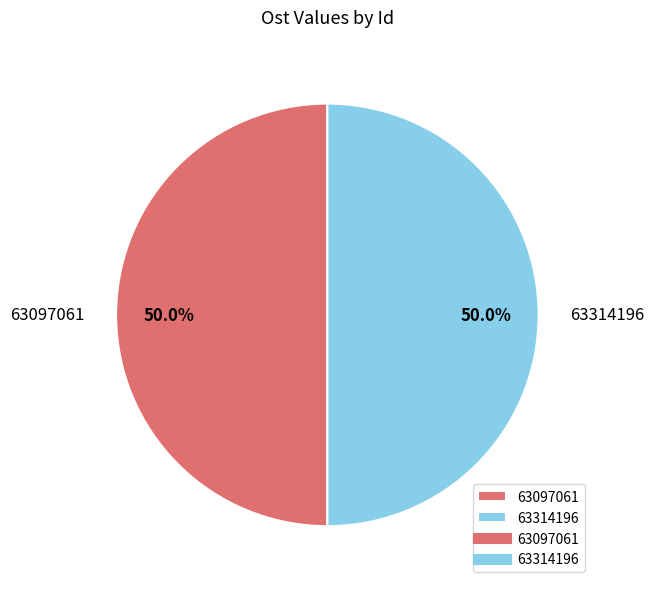

What is the ratio of the value at 63314196 to the value at 63097061?

1.0